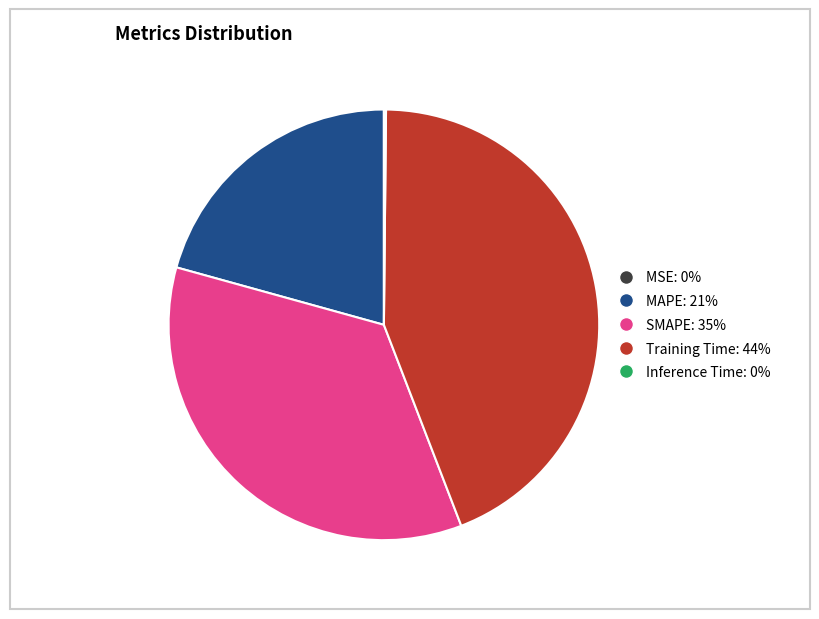

Is MAPE the majority of the pie?

No